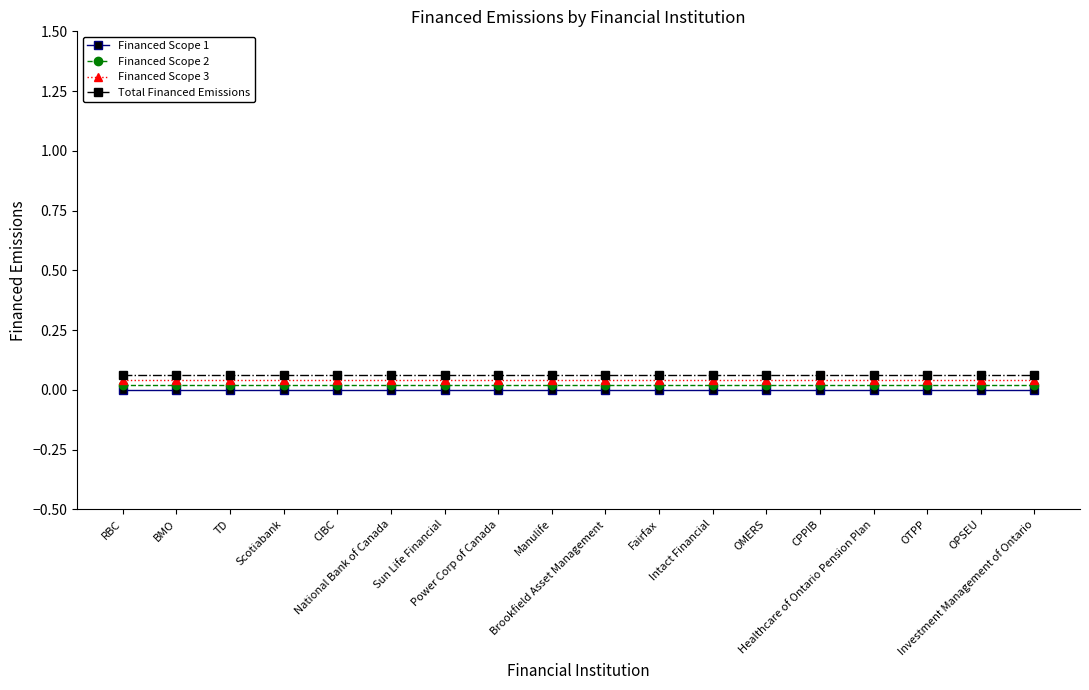

True or false: Financed Scope 2 and Financed Scope 3 cross at least once.

False